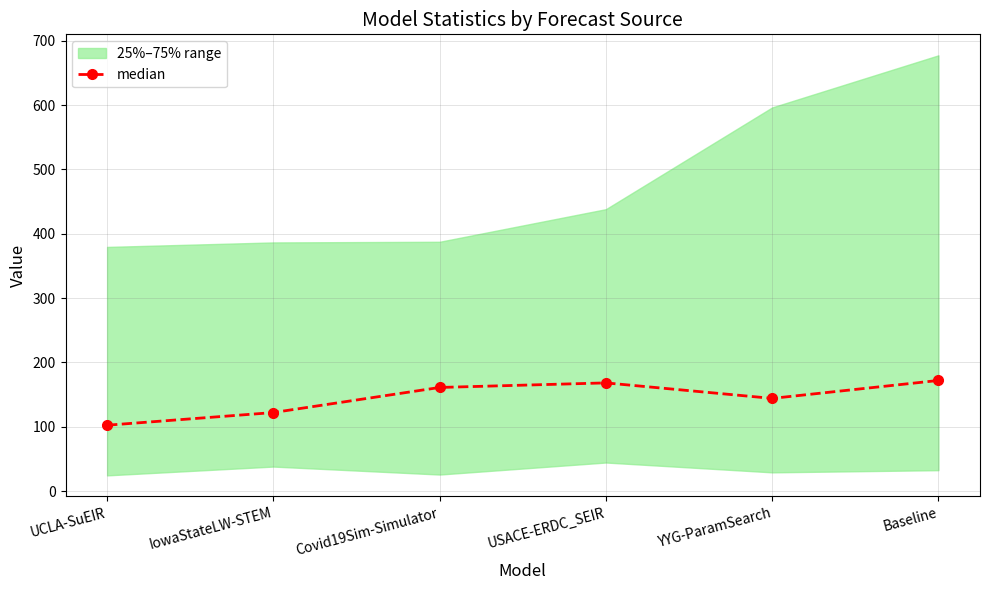

What is the smallest value displayed?

102.3